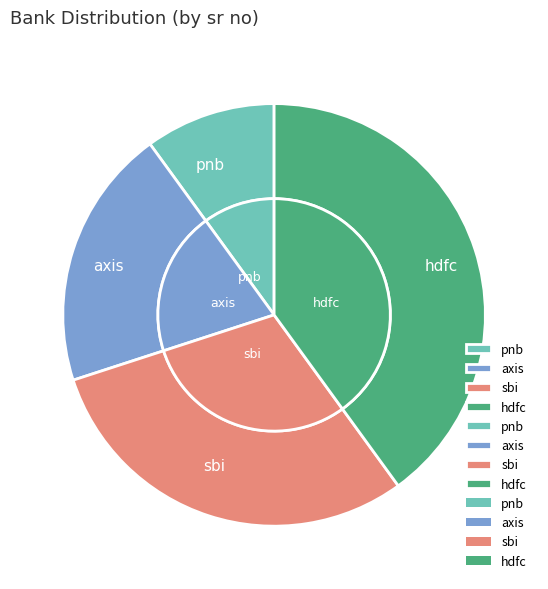

What is the ratio of the value at pnb to the value at sbi?

0.3